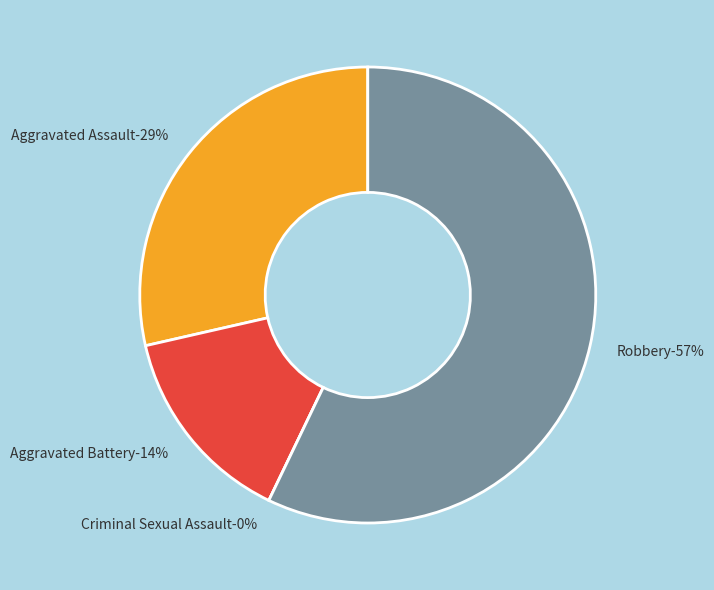

To the nearest percent, what percentage of the pie is Aggravated Battery?

14%